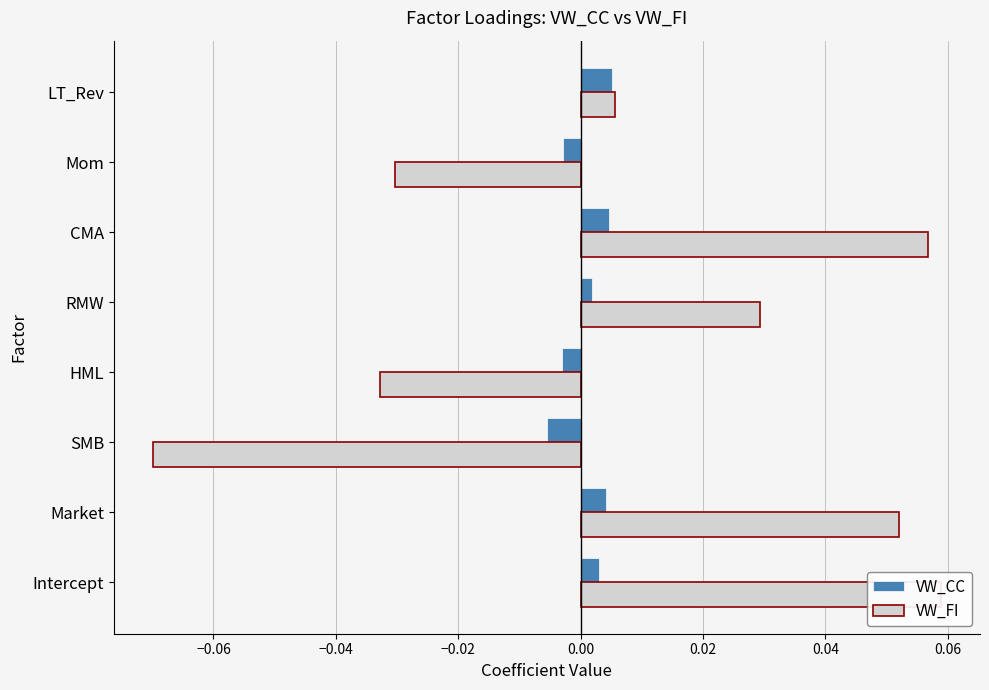

The VW_CC series shows 0.0 at Intercept. True or false?

False